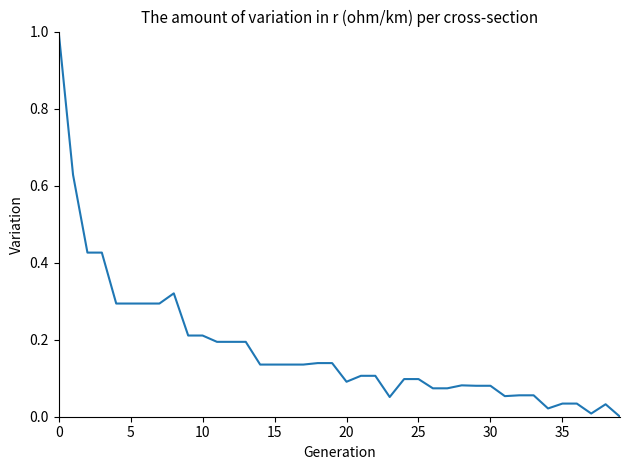

What is the maximum value shown in the chart?

1.0